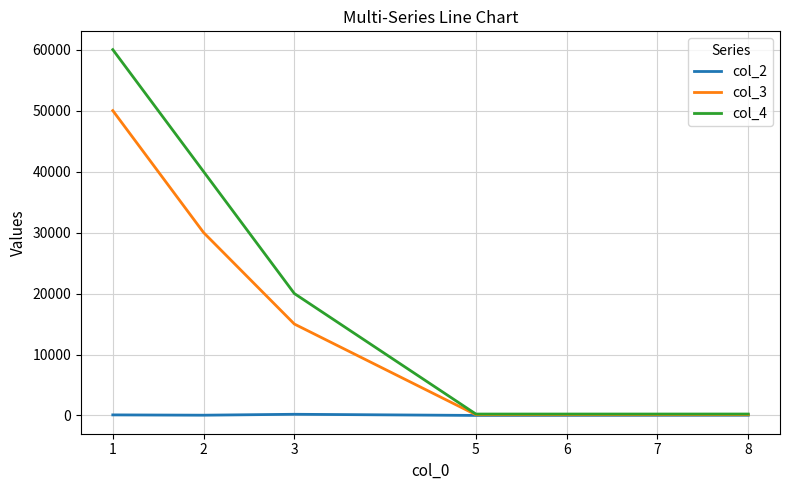

What is the sum of the col_3 values at 1 and 5?

50127